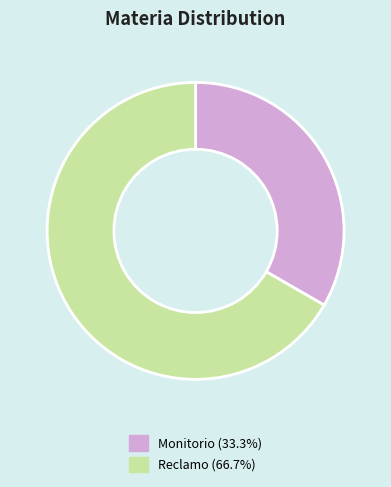

Is the sum of Monitorio (33.3%) and Reclamo (66.7%) greater than half?

Yes